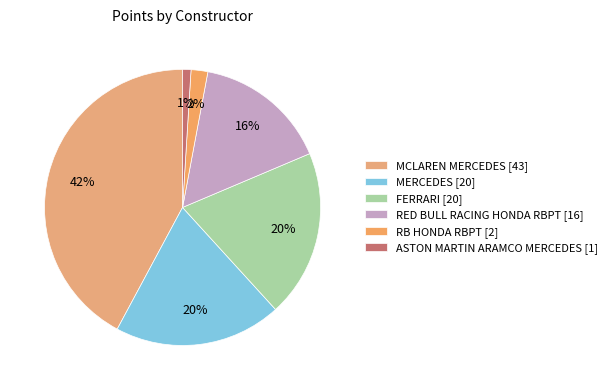

How many segments does this pie chart have?

6